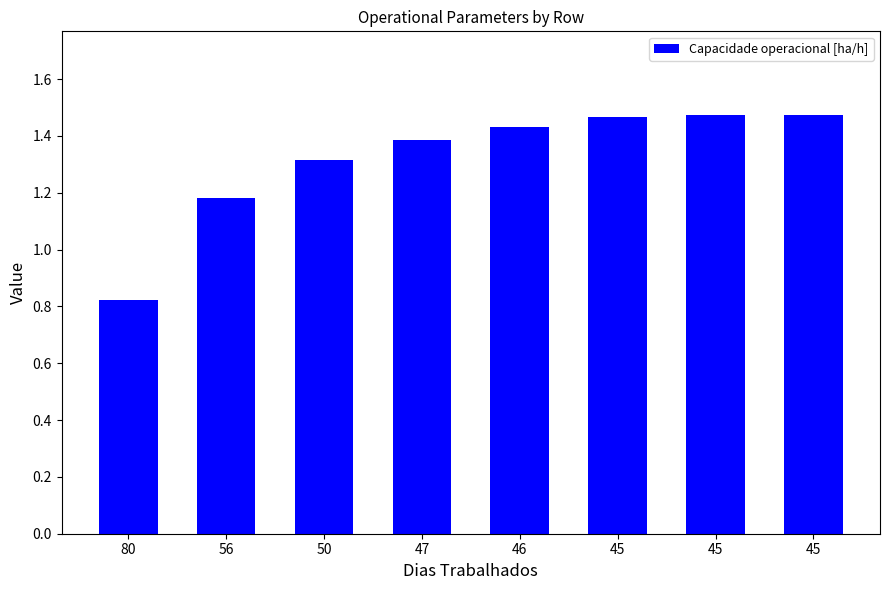

How many data points are less than 1?

1